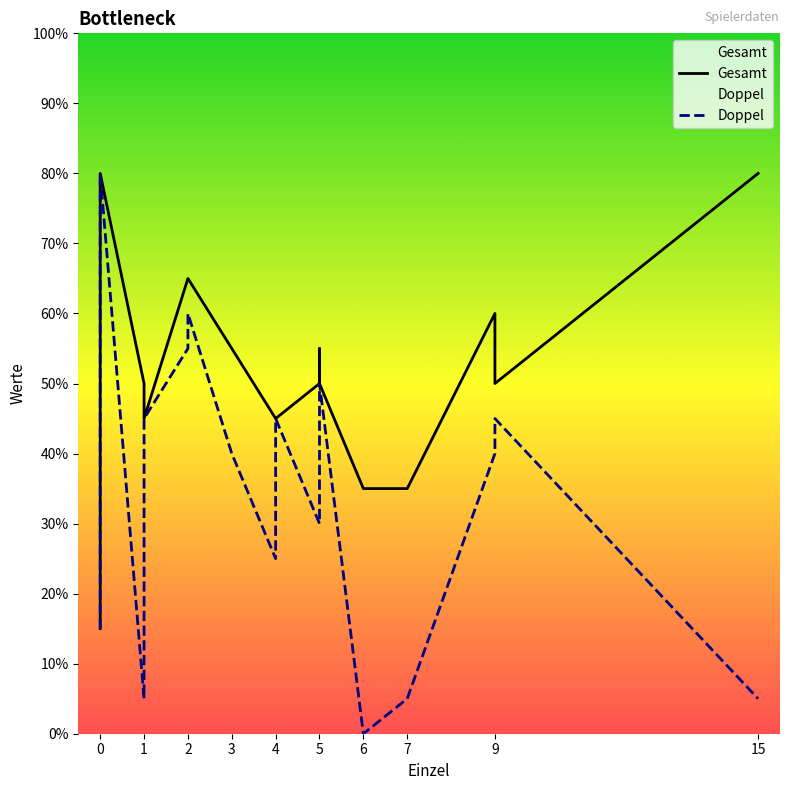

True or false: Doppel and Gesamt cross at least once.

False